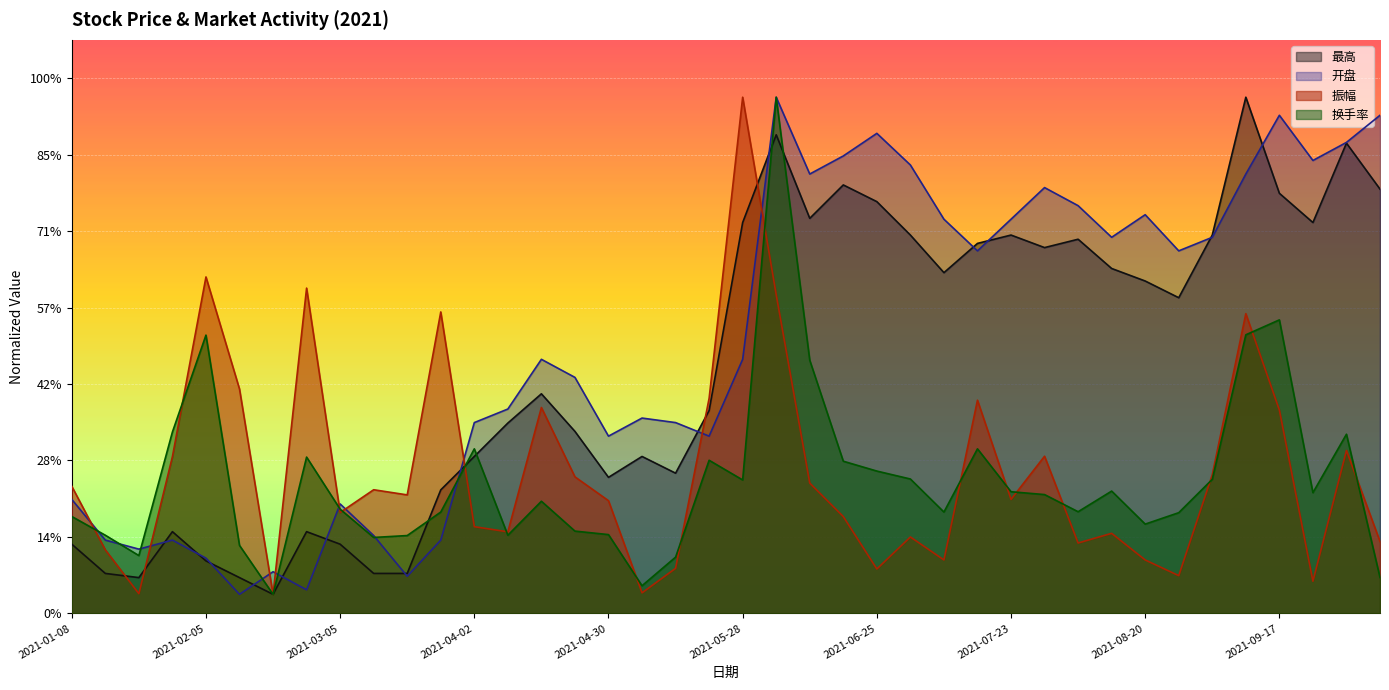

Which series has the widest spread of values?

最高